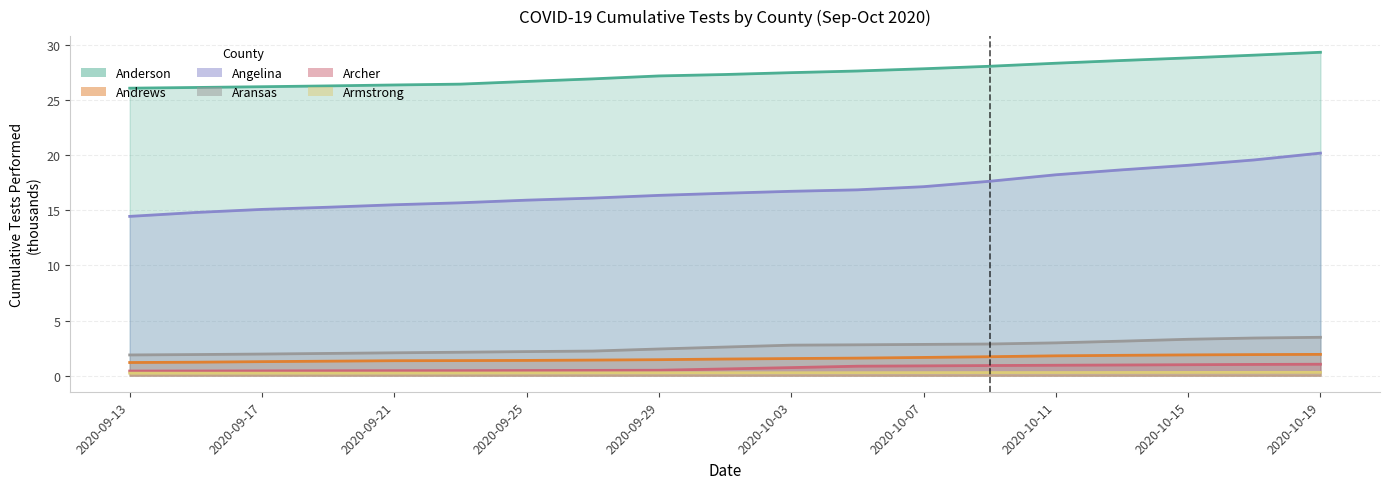

True or false: Aransas and Archer cross at least once.

False